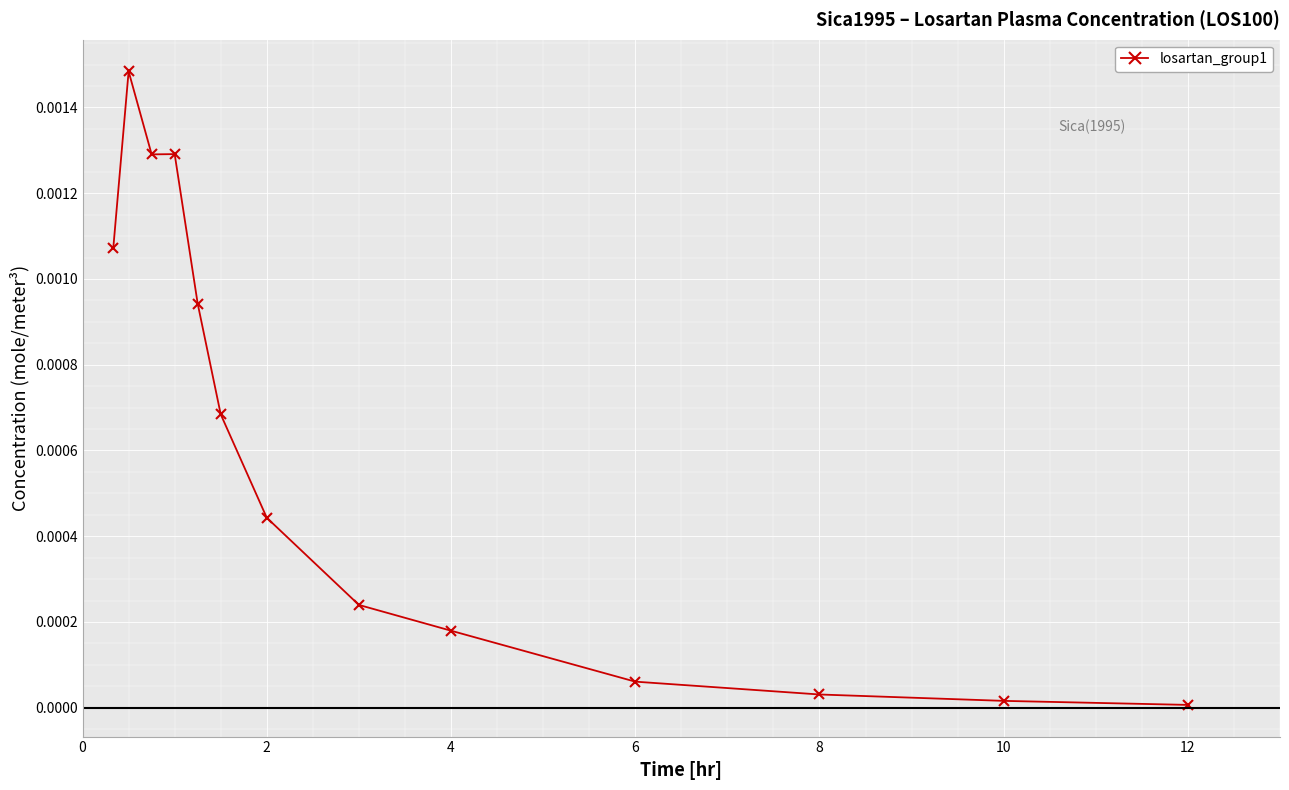

True or false: the data has more than 0 interior local peaks.

True